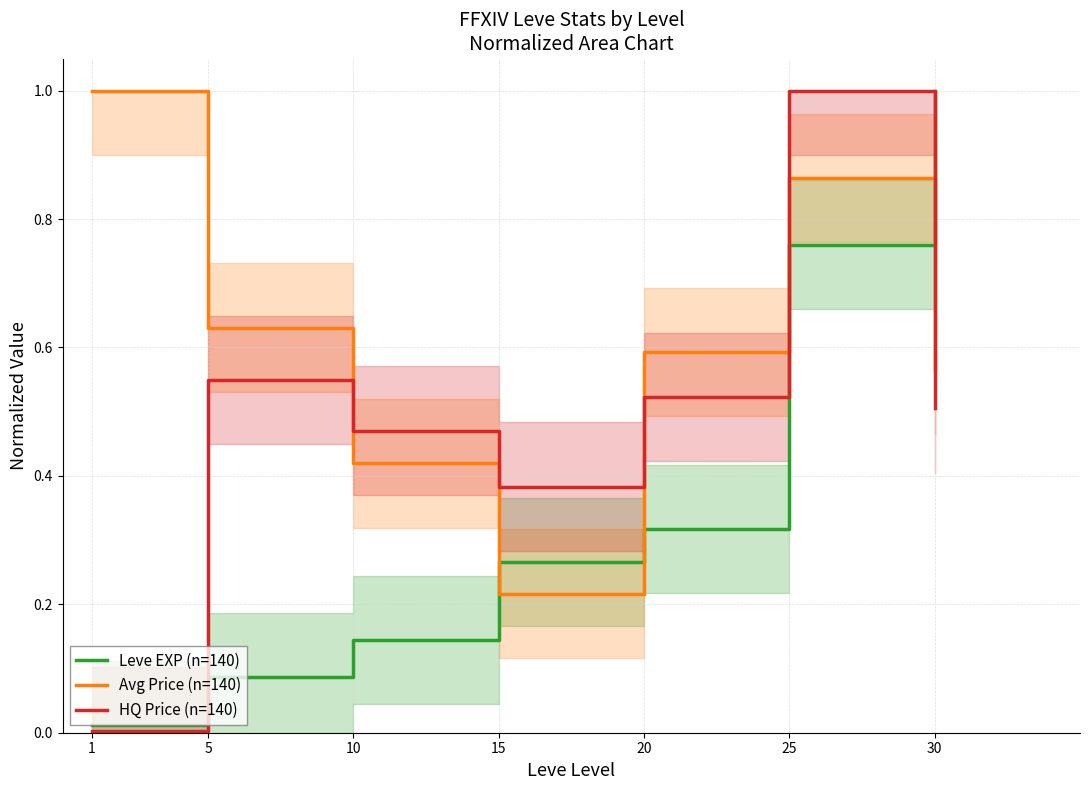

Reading right to left, transcribe all the data shown in this chart.

Leve EXP (n=140): 30=1.0	25=0.8	20=0.3	15=0.3	10=0.1	5=0.1	1=0.0
Avg Price (n=140): 30=0.6	25=0.9	20=0.6	15=0.2	10=0.4	5=0.6	1=1.0
HQ Price (n=140): 30=0.5	25=1.0	20=0.5	15=0.4	10=0.5	5=0.5	1=0.0